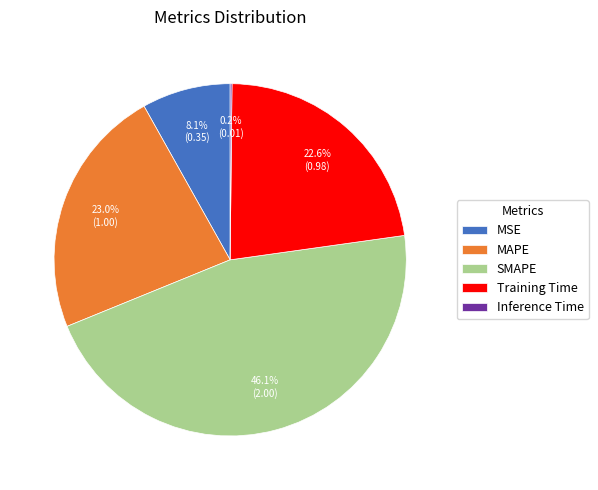

Which has a higher value, Training Time or MSE?

Training Time